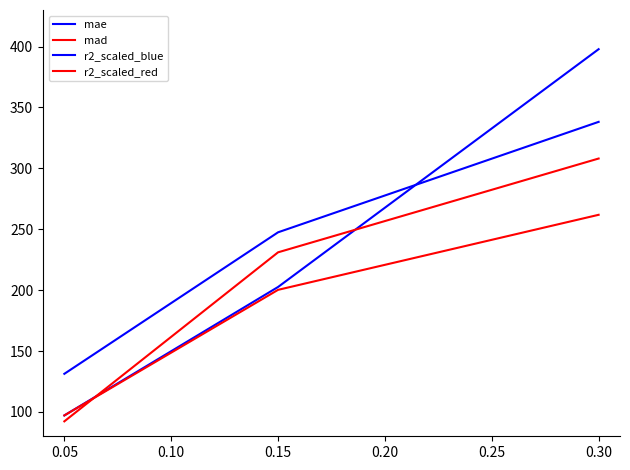

What is the greatest value displayed?

397.8